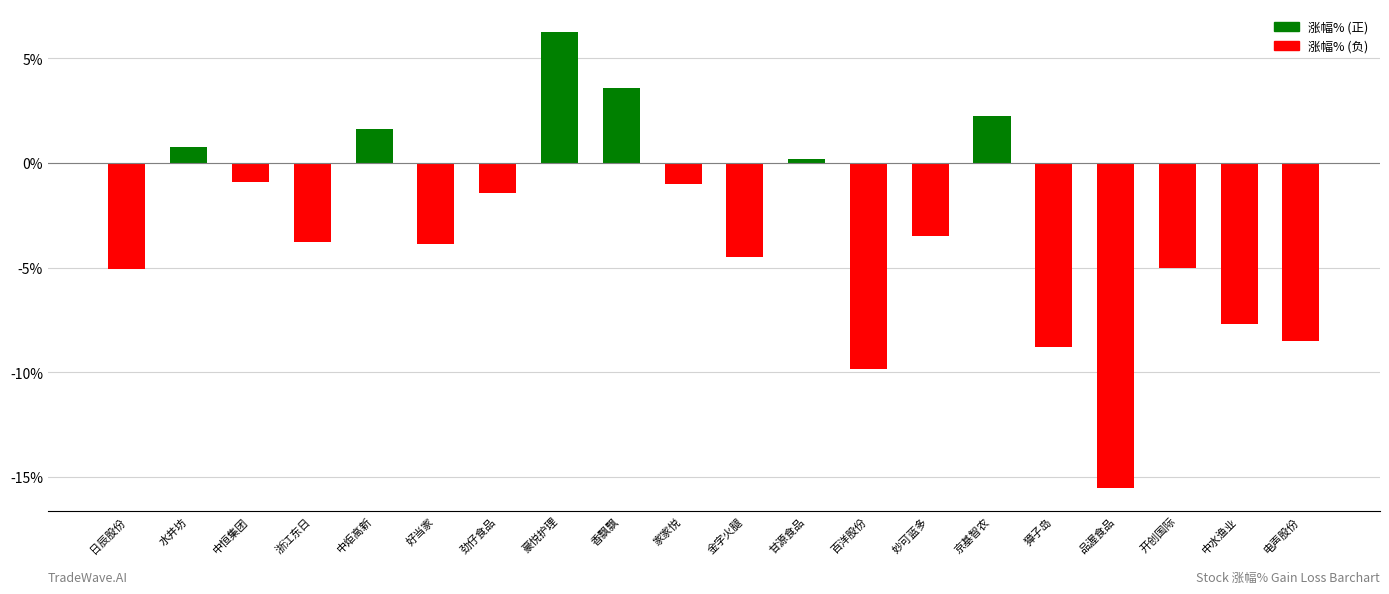

What are all the series names shown in the legend?

涨幅% (正), 涨幅% (负)